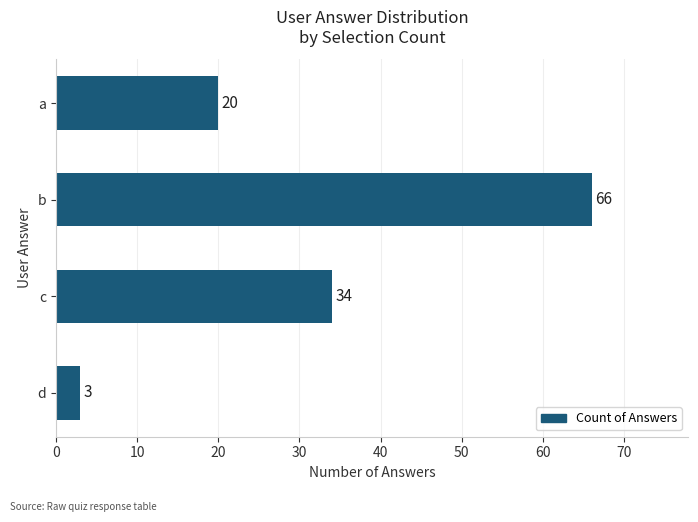

How many series are shown in this chart?

1